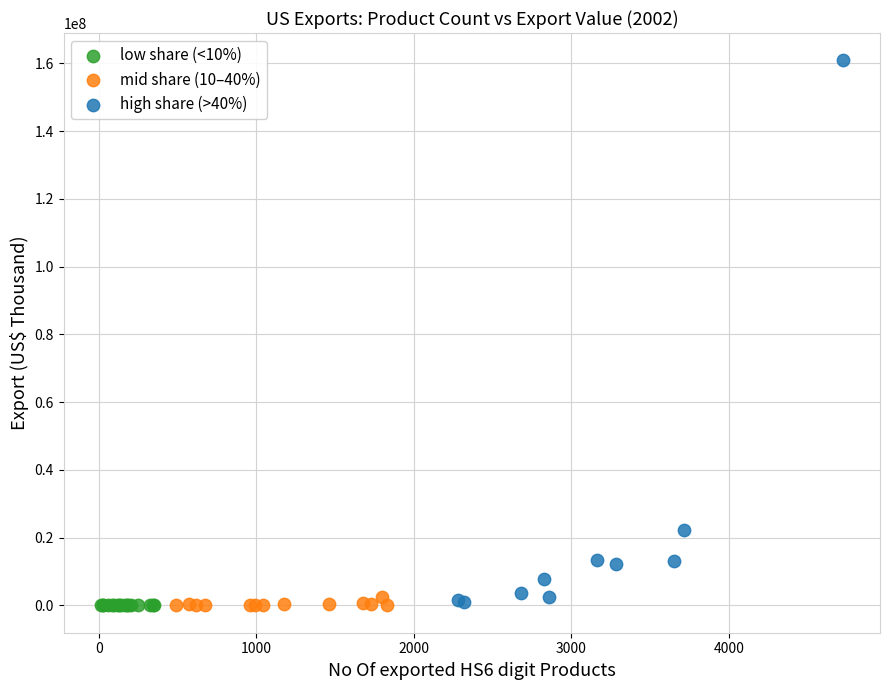

Which series contains the highest Y value?

high share (>40%)